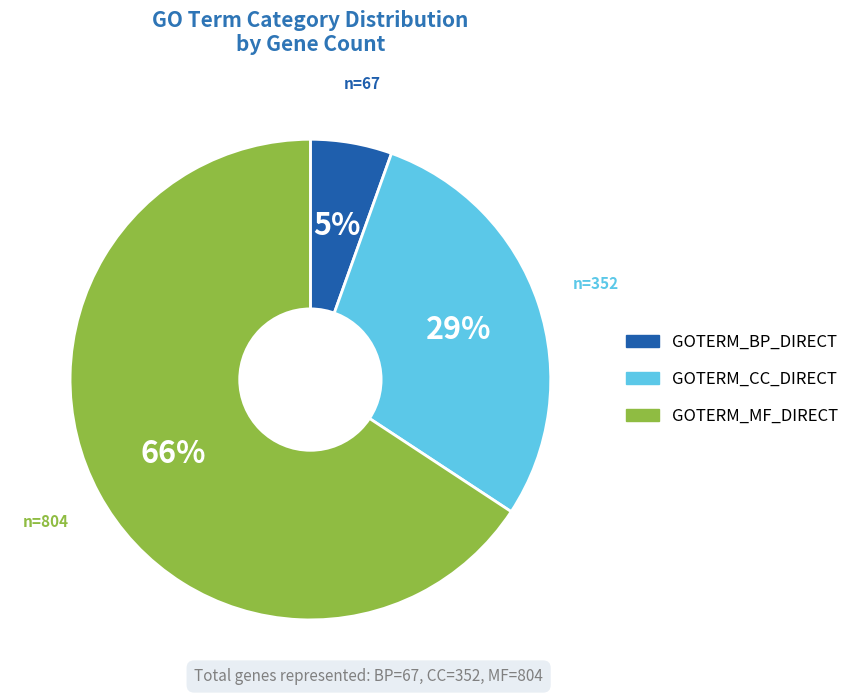

Which category accounts for the majority?

GOTERM_MF_DIRECT